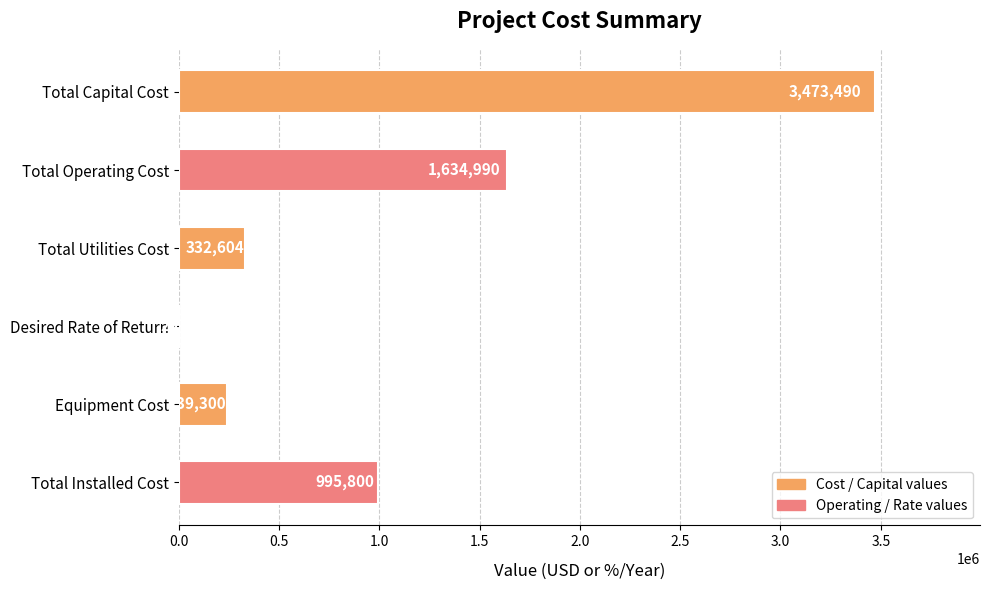

Where is the data nearest to the value 1736755?

Total Operating Cost